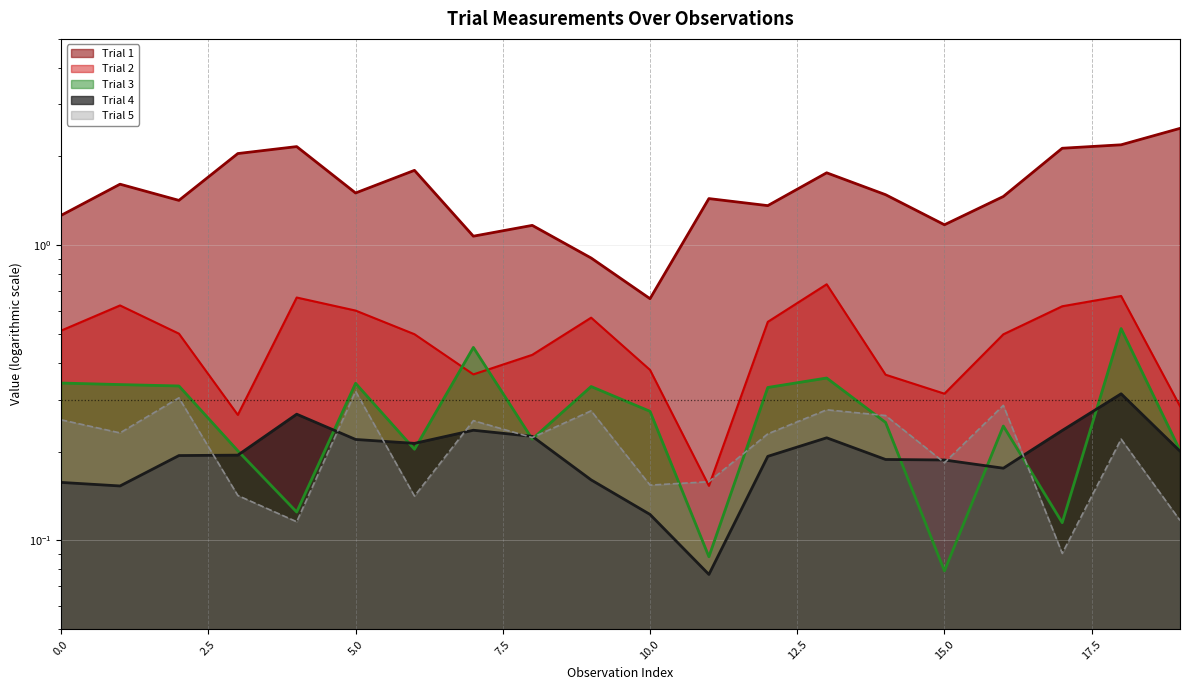

True or false: Trial 3 has a value of 0.4 at 16.

False